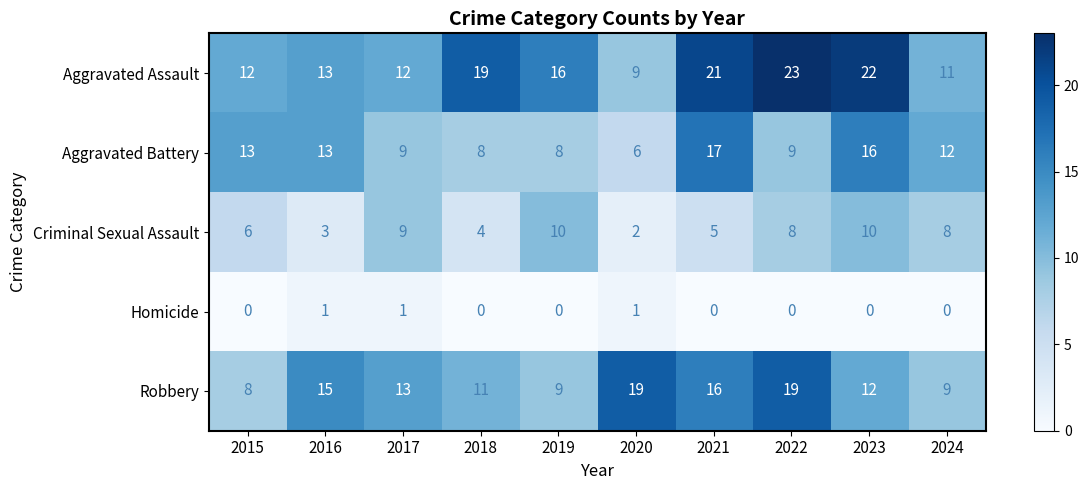

Count the number of data series in this chart.

5